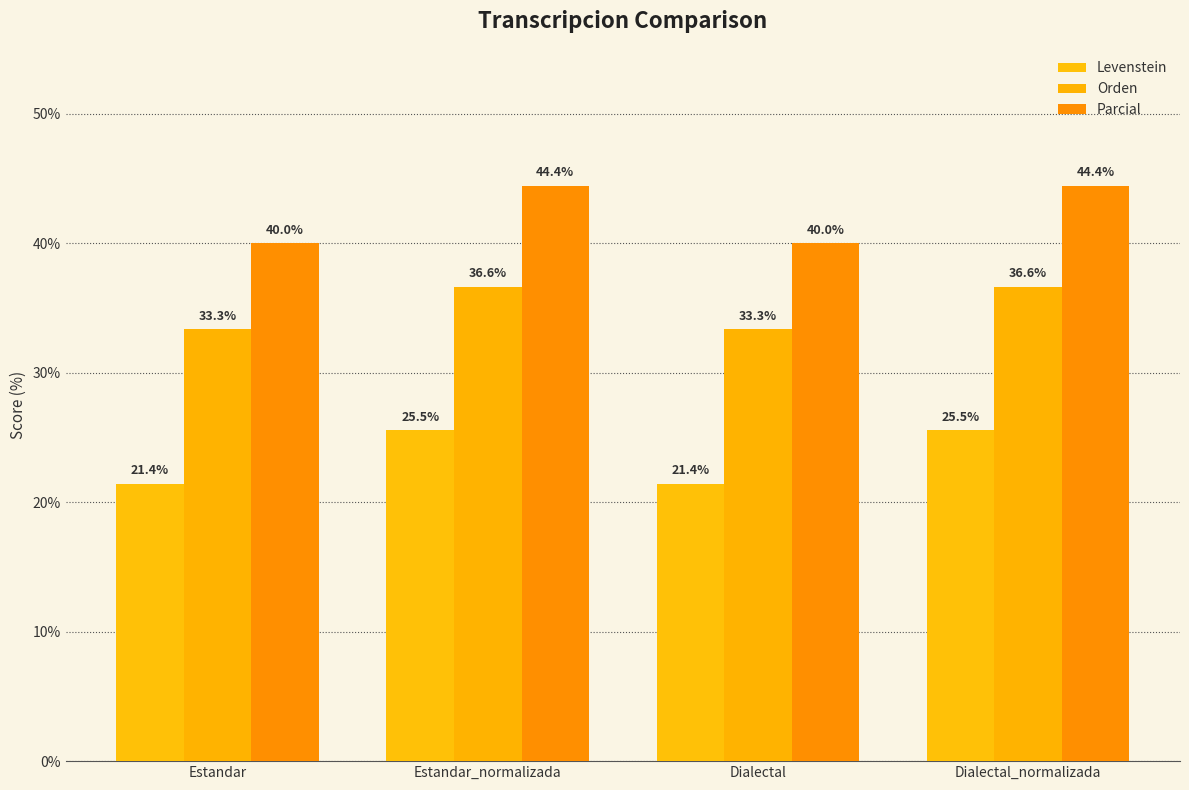

Is the value of Parcial at Dialectal greater than the value of Orden at Dialectal_normalizada?

Yes